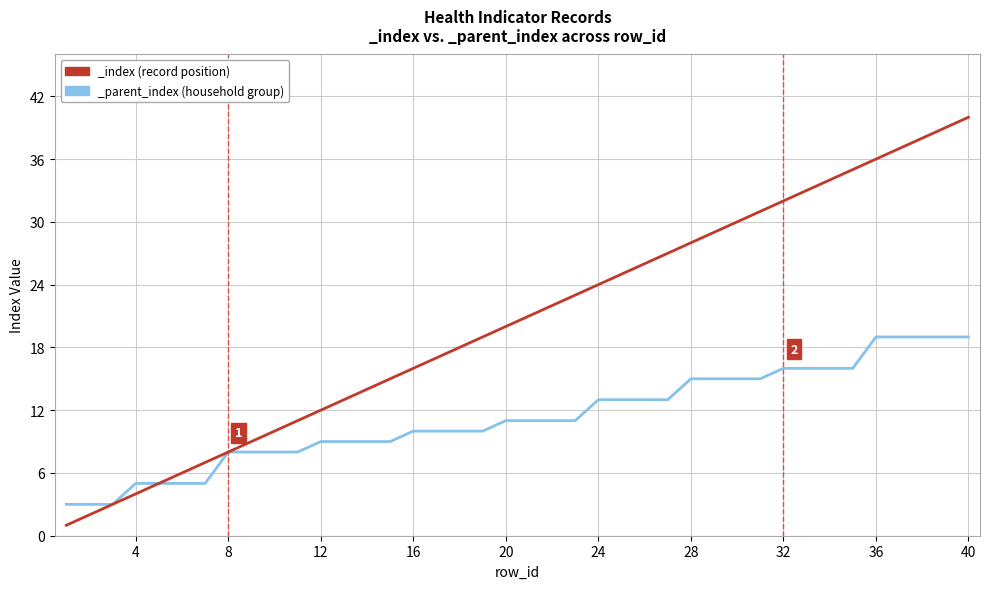

What is the value of the _index point at the 38th from the left?

38